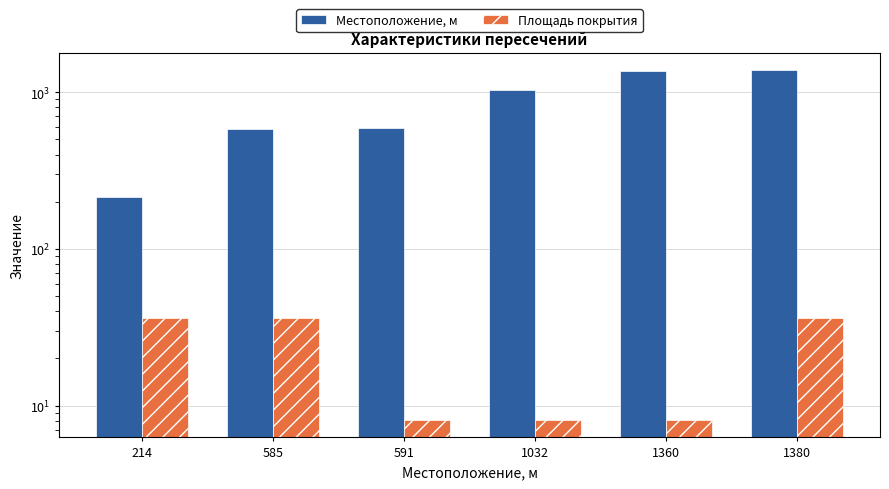

How many groups of bars are there?

6